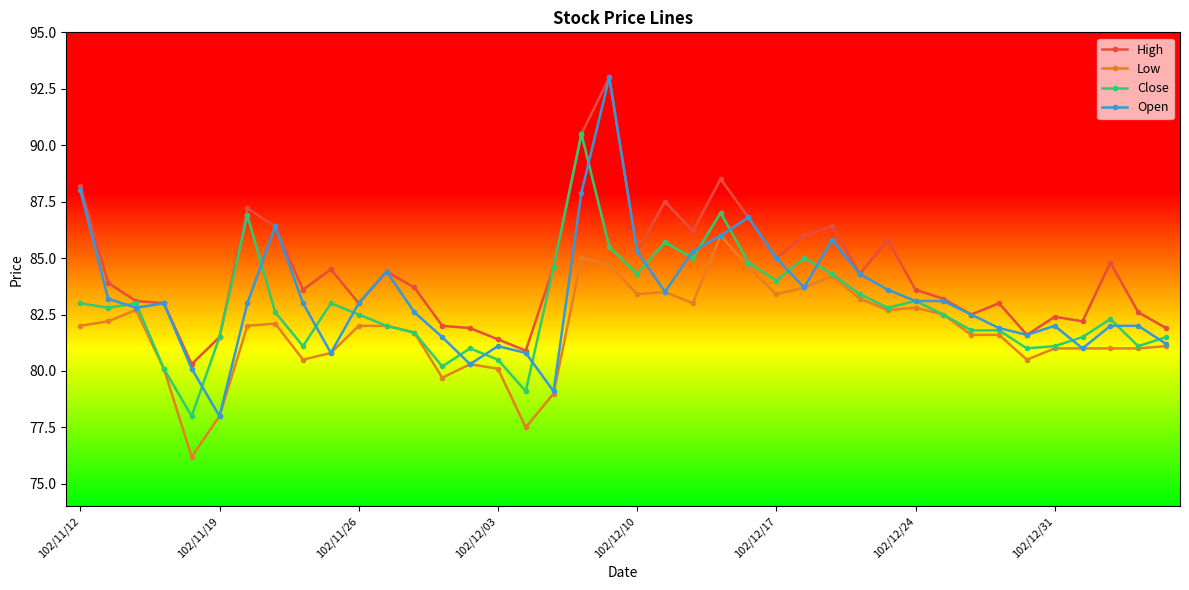

Reading left to right, transcribe all the data shown in this chart.

High: 88.2	83.9	83.1	83.0	80.3	81.5	87.2	86.4	83.6	84.5	83.0	84.4	83.7	82.0	81.9	81.4	80.9	84.6	90.5	93.0	85.3	87.5	86.2	88.5	86.8	85.0	86.0	86.4	84.3	85.8	83.6	83.2	82.5	83.0	81.6	82.4	82.2	84.8	82.6	81.9
Low: 82.0	82.2	82.7	80.1	76.2	78.0	82.0	82.1	80.5	80.8	82.0	82.0	81.7	79.7	80.3	80.1	77.5	79.0	85.0	84.7	83.4	83.5	83.0	86.0	84.6	83.4	83.7	84.2	83.2	82.7	82.8	82.5	81.6	81.6	80.5	81.0	81.0	81.0	81.0	81.1
Close: 83.0	82.8	83.0	80.1	78.0	81.5	86.9	82.6	81.1	83.0	82.5	82.0	81.7	80.2	81.0	80.5	79.1	84.6	90.5	85.5	84.3	85.7	85.0	87.0	84.8	84.0	85.0	84.3	83.4	82.8	83.1	82.5	81.8	81.8	81.0	81.1	81.5	82.3	81.1	81.5
Open: 88.0	83.2	82.8	83.0	80.1	78.0	83.0	86.4	83.0	80.8	83.0	84.4	82.6	81.5	80.3	81.1	80.8	79.1	87.9	93.0	85.3	83.5	85.3	86.0	86.8	85.0	83.7	85.8	84.3	83.6	83.1	83.1	82.5	81.9	81.6	82.0	81.0	82.0	82.0	81.2